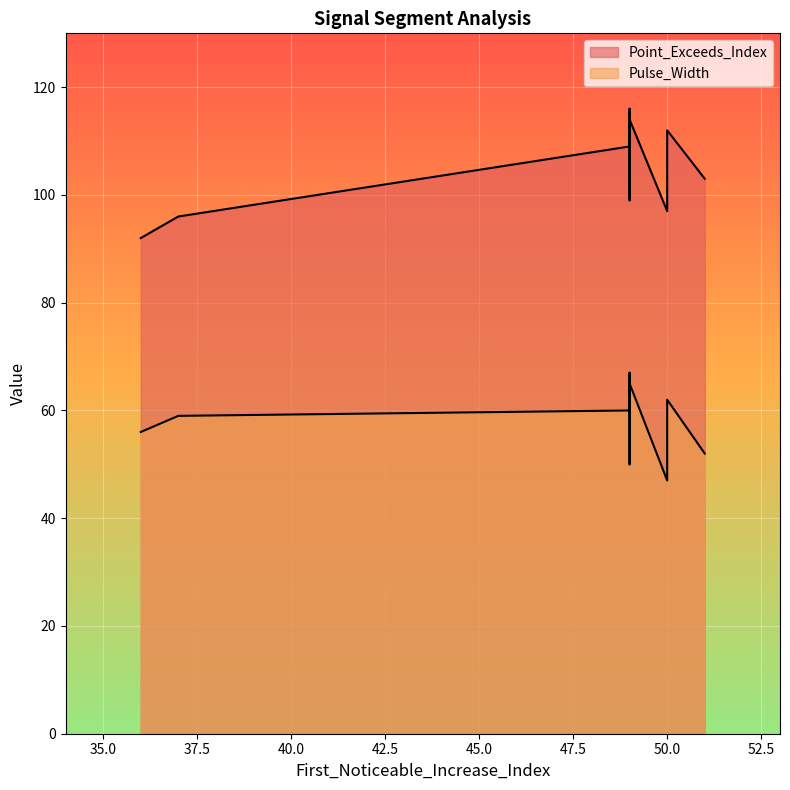

What is the value of the Pulse_Width point at the 1st from the left?

56